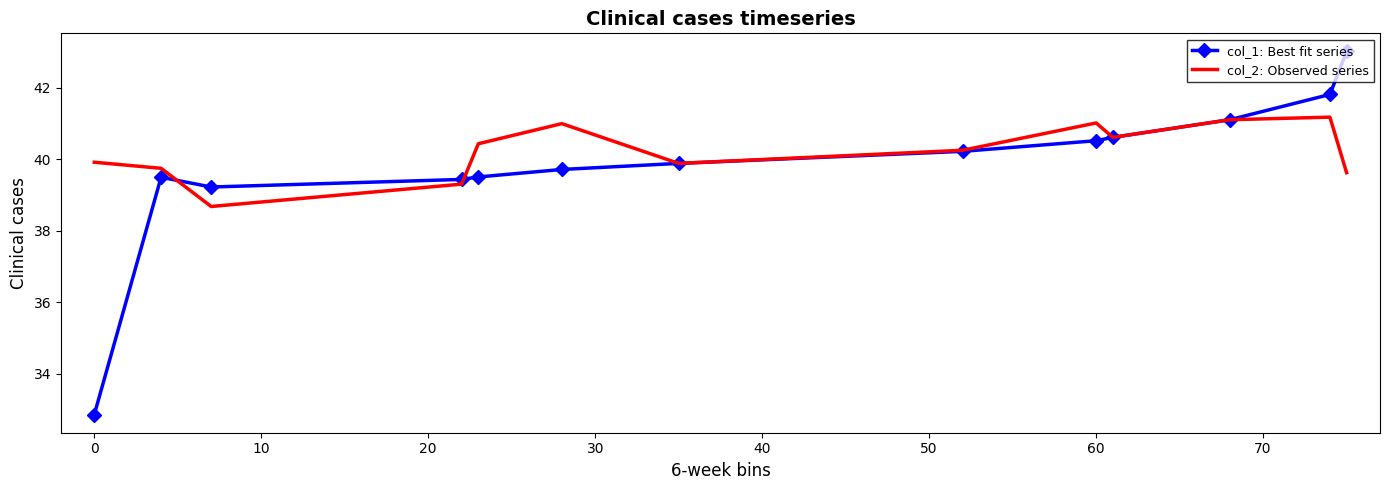

Rank the series by their maximum value, from highest to lowest.

col_1: Best fit series, col_2: Observed series